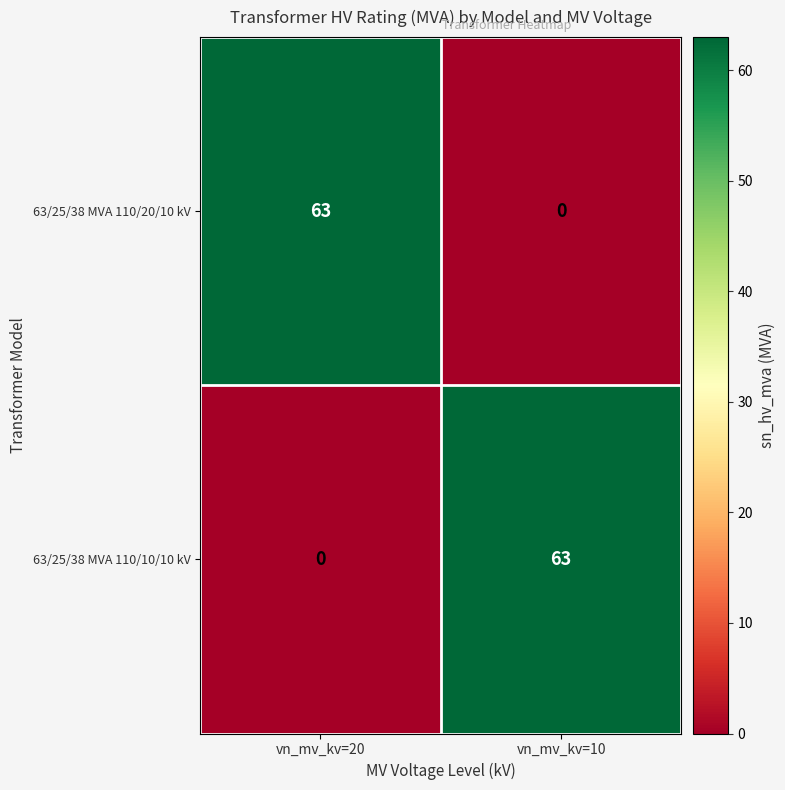

The value of 63/25/38 MVA 110/20/10 kV at vn_mv_kv=20 is 102. True or false?

False